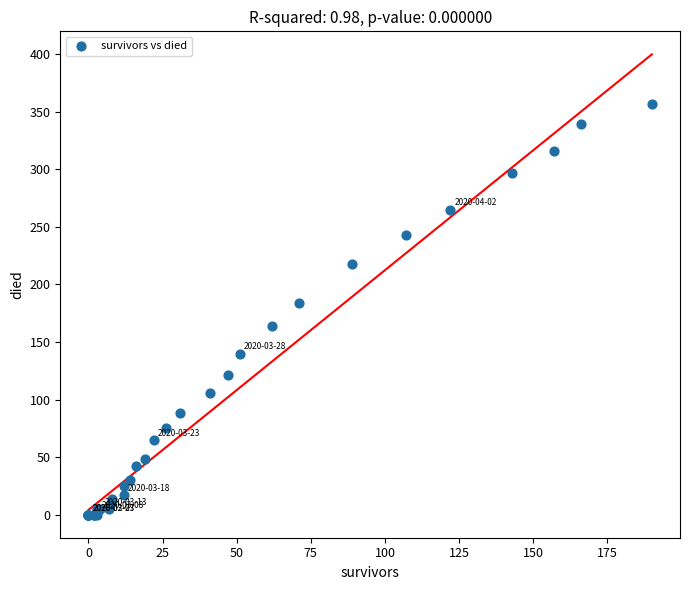

What Y value in the scatter plot is closest to 178?

184